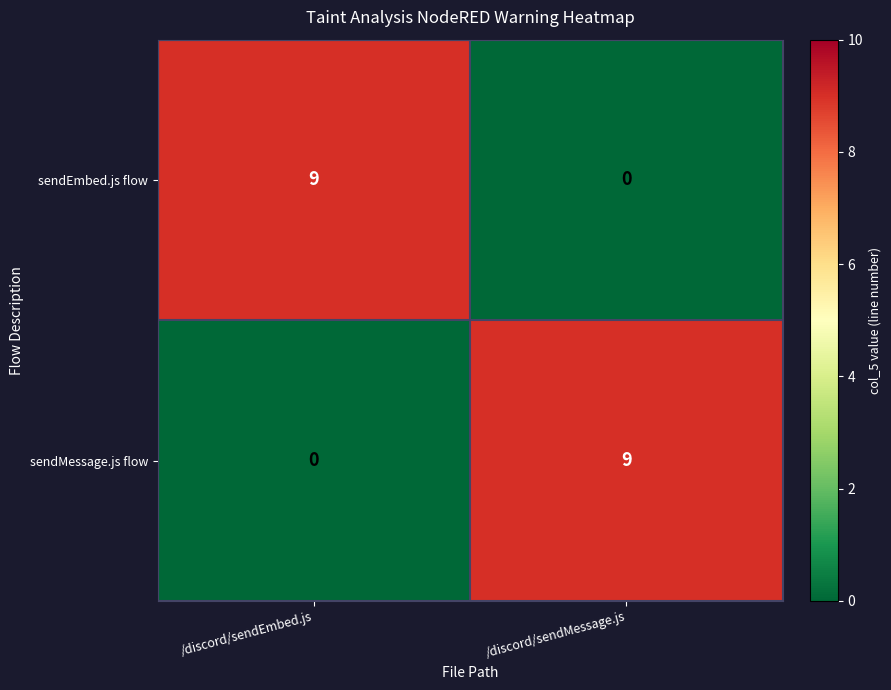

Rank the series at /discord/sendMessage.js from lowest to highest value.

sendEmbed.js flow, sendMessage.js flow